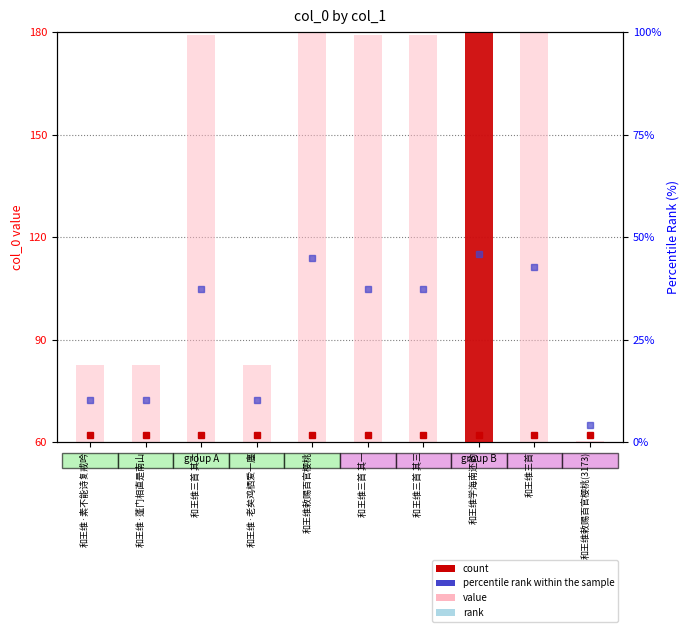

True or false: the data shows 179.1 at 和王维三首 其三.

True